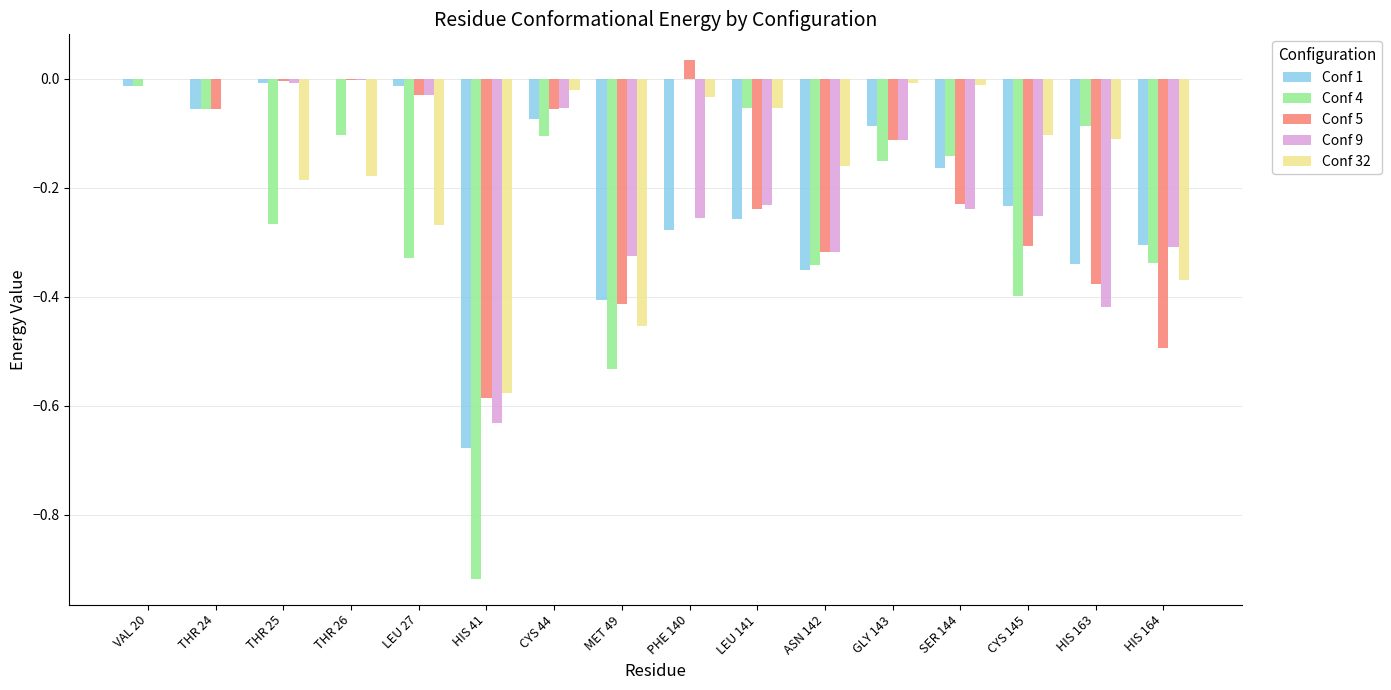

The Conf 4 series shows -0.1 at HIS 163. True or false?

True